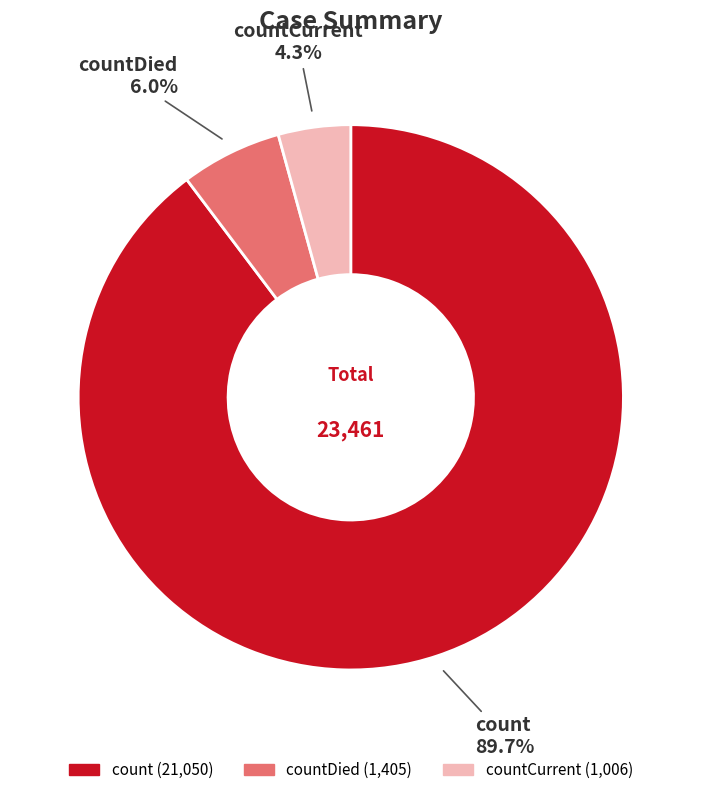

Count the number of slices in the pie.

3